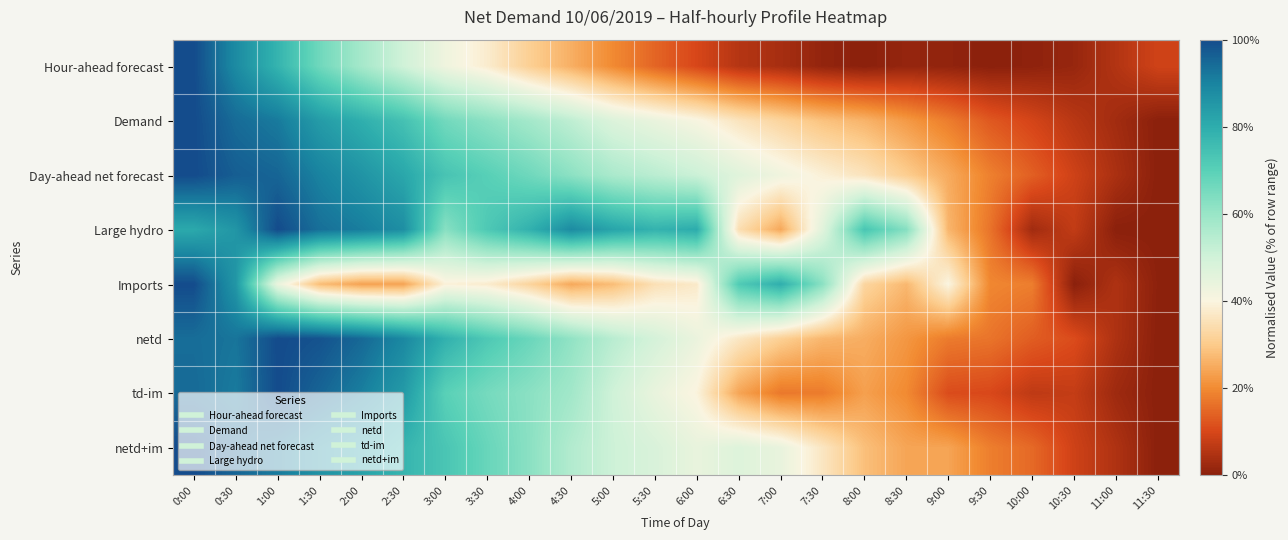

Reading right to left, extract all data points from this chart.

Hour-ahead forecast: 11:30=9.0	11:00=5.2	10:30=1.6	10:00=0.5	9:30=0.0	9:00=0.9	8:30=1.3	8:00=0.0	7:30=1.1	7:00=3.7	6:30=5.5	6:00=9.9	5:30=14.5	5:00=19.8	4:30=25.6	4:00=31.1	3:30=37.9	3:00=42.6	2:30=50.1	2:00=57.7	1:30=66.4	1:00=78.0	0:30=88.2	0:00=100.0
Demand: 11:30=0.0	11:00=3.0	10:30=6.0	10:00=9.5	9:30=12.7	9:00=18.0	8:30=22.3	8:00=26.3	7:30=28.6	7:00=32.2	6:30=36.0	6:00=40.8	5:30=43.9	5:00=47.2	4:30=53.2	4:00=58.0	3:30=62.0	3:00=66.0	2:30=74.4	2:00=79.4	1:30=84.2	1:00=91.6	0:30=94.3	0:00=100.0
Day-ahead net forecast: 11:30=0.0	11:00=4.1	10:30=8.7	10:00=13.7	9:30=18.4	9:00=25.0	8:30=30.6	8:00=35.8	7:30=39.0	7:00=42.5	6:30=46.3	6:00=50.9	5:30=54.0	5:00=56.7	4:30=61.9	4:00=66.5	3:30=70.2	3:00=73.7	2:30=81.4	2:00=86.1	1:30=90.1	1:00=95.4	0:30=96.7	0:00=100.0
Large hydro: 11:30=0.0	11:00=0.0	10:30=7.2	10:00=2.9	9:30=16.5	9:00=26.6	8:30=62.9	8:00=73.4	7:30=46.0	7:00=24.5	6:30=34.5	6:00=80.2	5:30=78.4	5:00=82.0	4:30=88.1	4:00=78.8	3:30=72.3	3:00=62.6	2:30=87.4	2:00=91.0	1:30=93.5	1:00=100.0	0:30=85.6	0:00=80.9
Imports: 11:30=0.3	11:00=4.7	10:30=0.0	10:00=18.1	9:30=19.4	9:00=40.2	8:30=26.9	8:00=32.4	7:30=62.2	7:00=79.5	6:30=71.8	6:00=37.3	5:30=35.0	5:00=27.7	4:30=24.6	4:00=32.1	3:30=37.8	3:00=39.1	2:30=23.8	2:00=23.6	1:30=27.7	1:00=43.8	0:30=85.5	0:00=100.0
netd: 11:30=0.0	11:00=4.5	10:30=10.8	10:00=13.3	9:30=16.7	9:00=17.7	8:30=21.8	8:00=25.3	7:30=26.8	7:00=31.1	6:30=36.7	6:00=43.6	5:30=49.0	5:00=54.2	4:30=61.2	4:00=67.4	3:30=72.3	3:00=78.9	2:30=88.9	2:00=94.8	1:30=98.7	1:00=100.0	0:30=92.6	0:00=94.0
td-im: 11:30=0.0	11:00=2.5	10:30=7.4	10:00=6.7	9:30=10.2	9:00=10.8	8:30=19.8	8:00=23.2	7:30=17.7	7:00=17.2	6:30=24.0	6:00=39.6	5:30=44.1	5:00=50.2	4:30=58.3	4:00=62.2	3:30=65.4	3:00=69.9	2:30=84.5	2:00=90.8	1:30=95.5	1:00=100.0	0:30=91.6	0:00=94.6
netd+im: 11:30=0.0	11:00=4.7	10:30=8.7	10:00=15.1	9:30=18.1	9:00=23.9	8:30=24.1	8:00=28.2	7:30=36.5	7:00=44.2	6:30=46.8	6:00=44.2	5:30=48.0	5:00=50.5	4:30=55.4	4:00=62.2	3:30=67.6	3:00=73.2	2:30=77.7	2:00=82.4	1:30=86.6	1:00=91.5	0:30=95.4	0:00=100.0